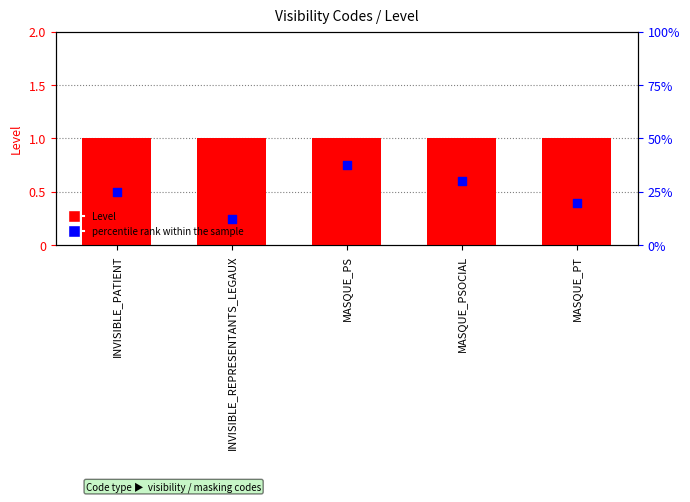

Which series contains the highest Y value?

percentile rank within the sample